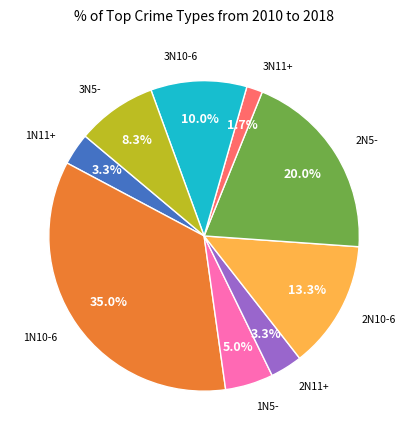

Is there any slice that represents more than half of the pie?

No